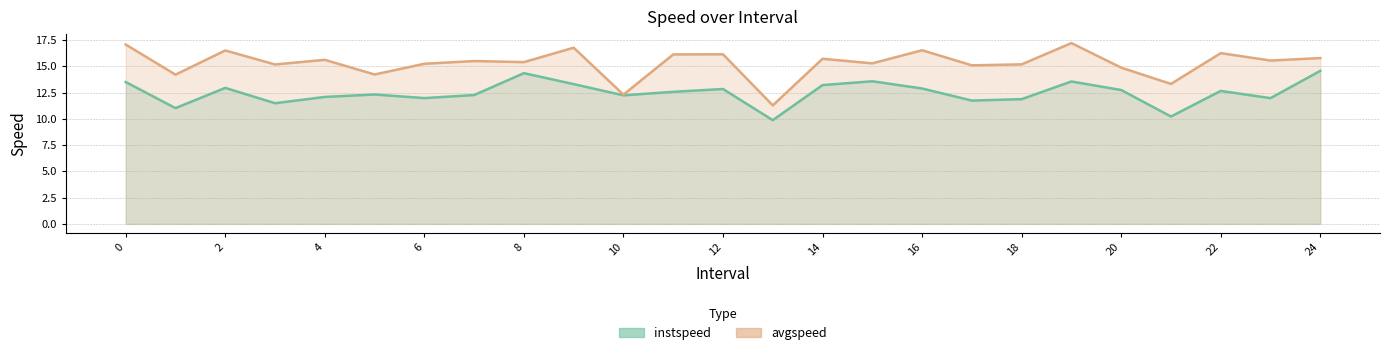

How many values in the instspeed series exceed 12?

17